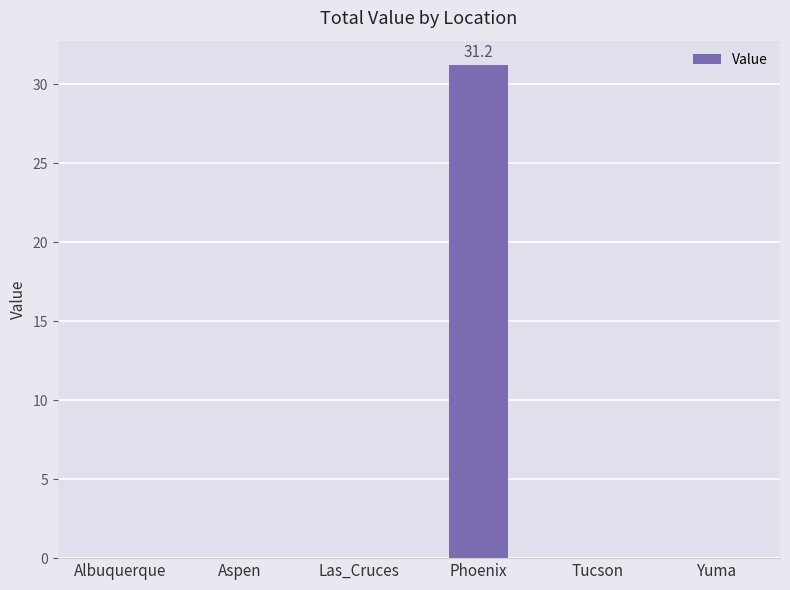

What is the sum of all values?

31.2